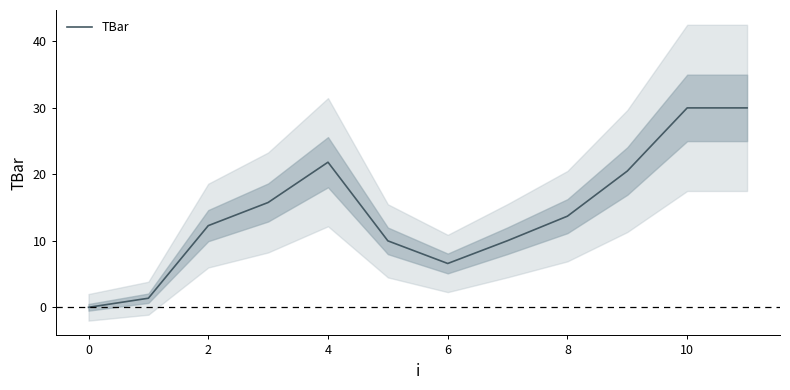

What is the change in value from 0 to 6?

+6.6